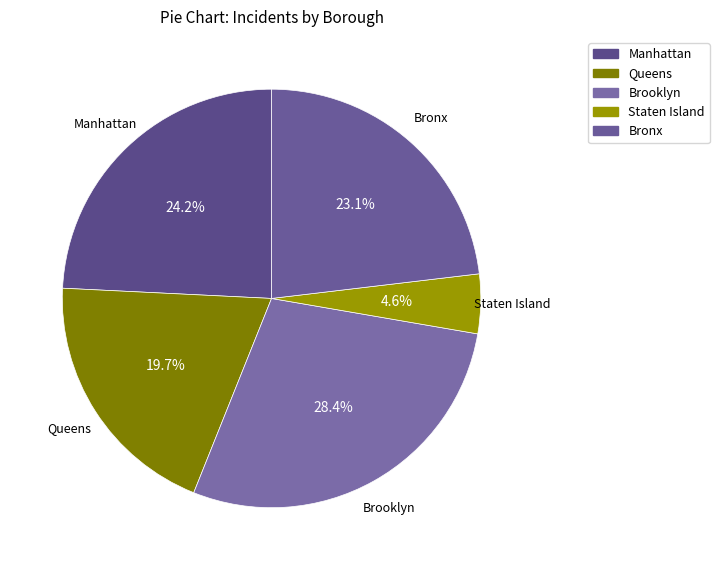

How many segments does this pie chart have?

5